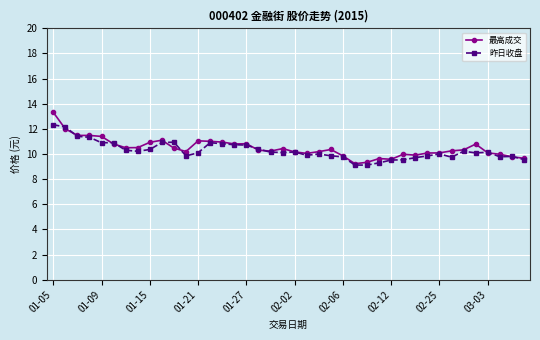

Does the chart have visible grid lines?

Yes